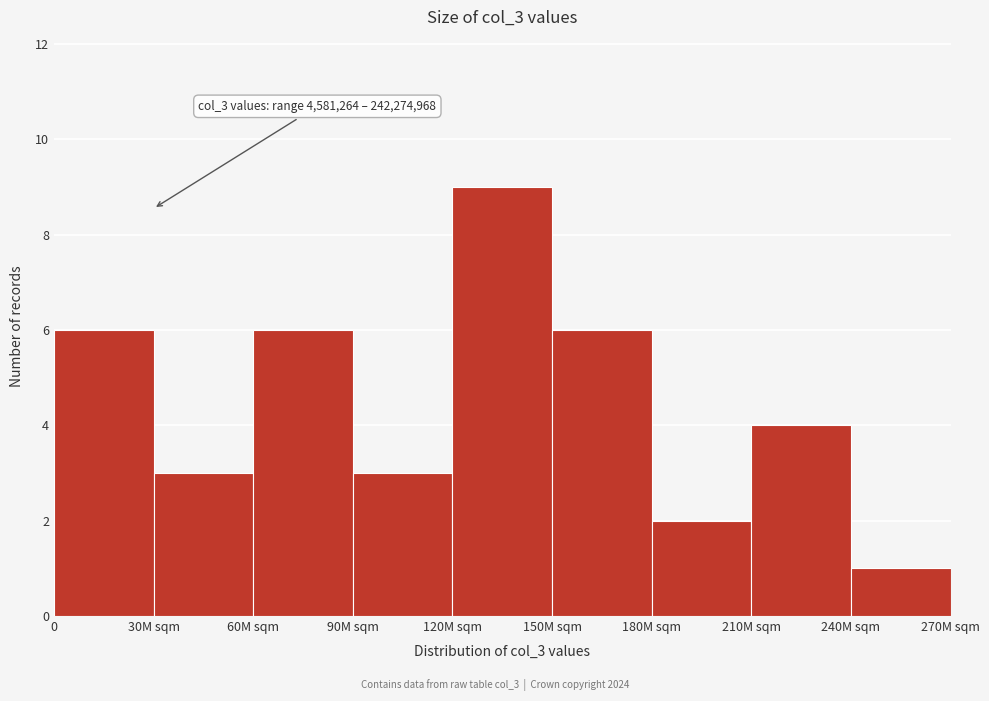

Reading left to right, extract all data points from this chart.

6	3	6	3	9	6	2	4	1